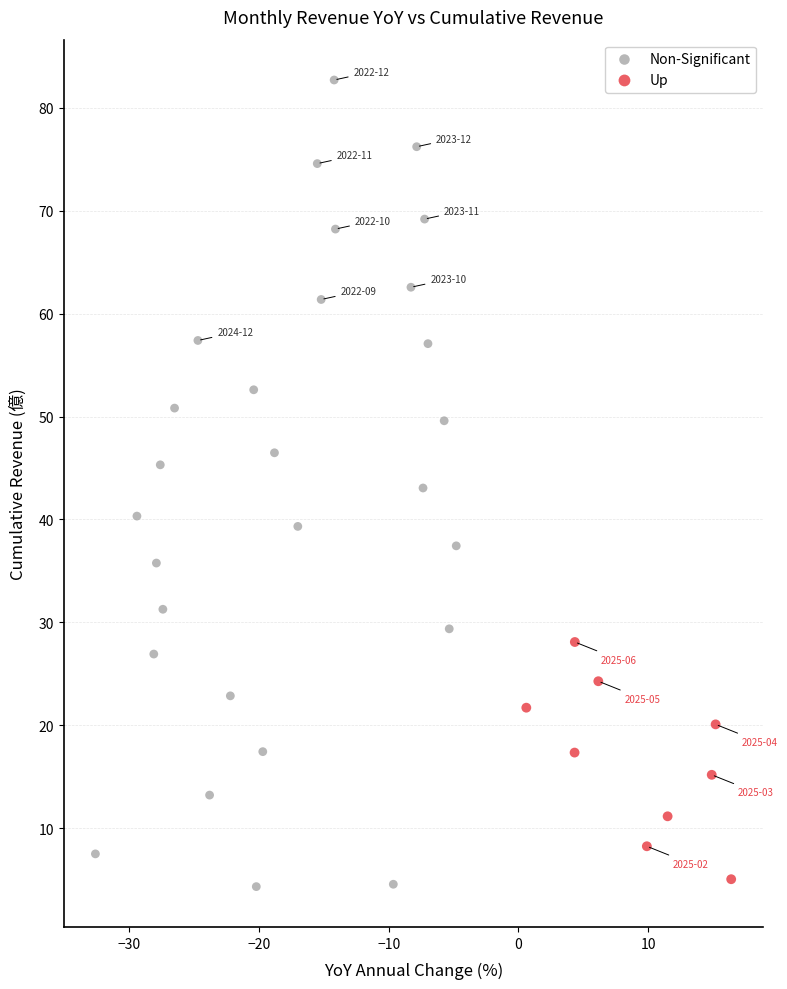

Which series contains the highest Y value?

Non-Significant